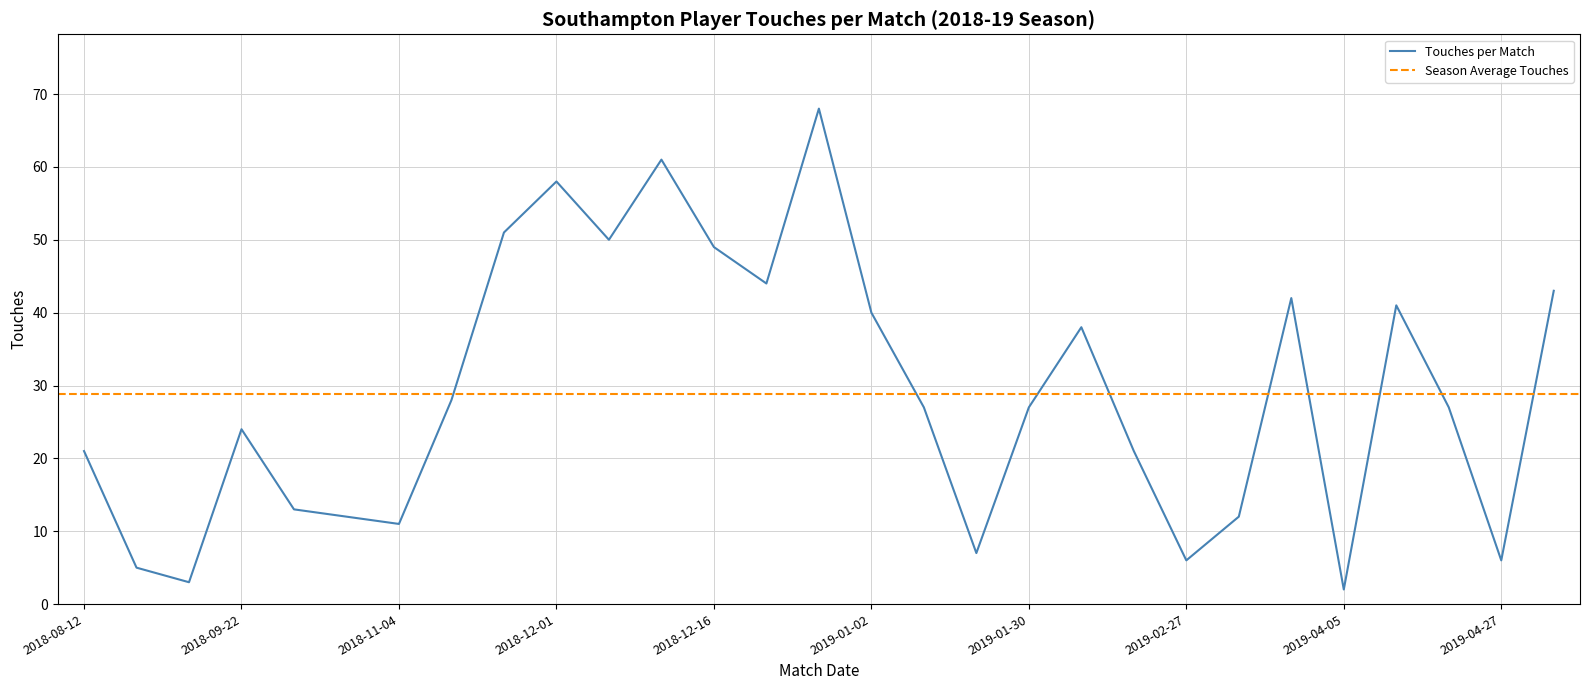

The chart shows a value of 50 at 2018-12-05. True or false?

True